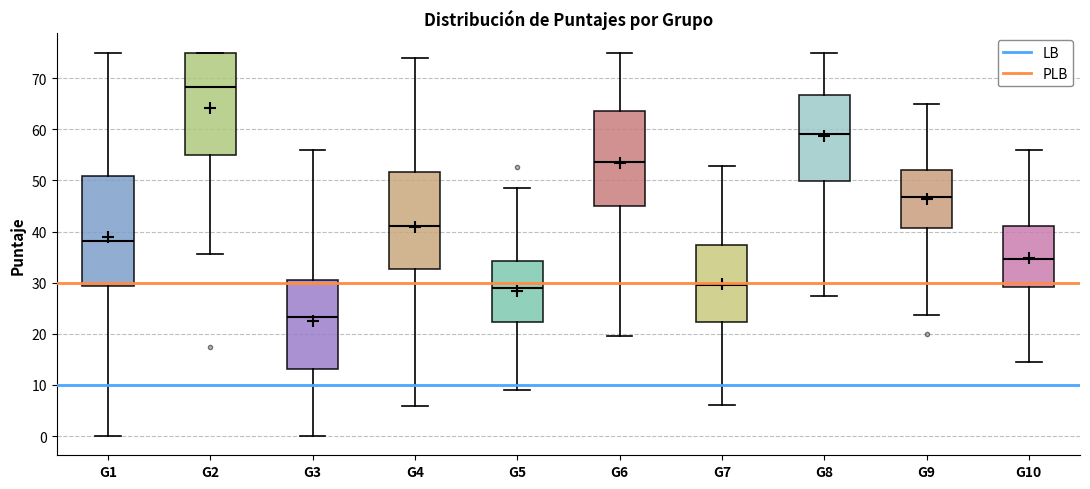

Which box's median line is the lowest?

G3